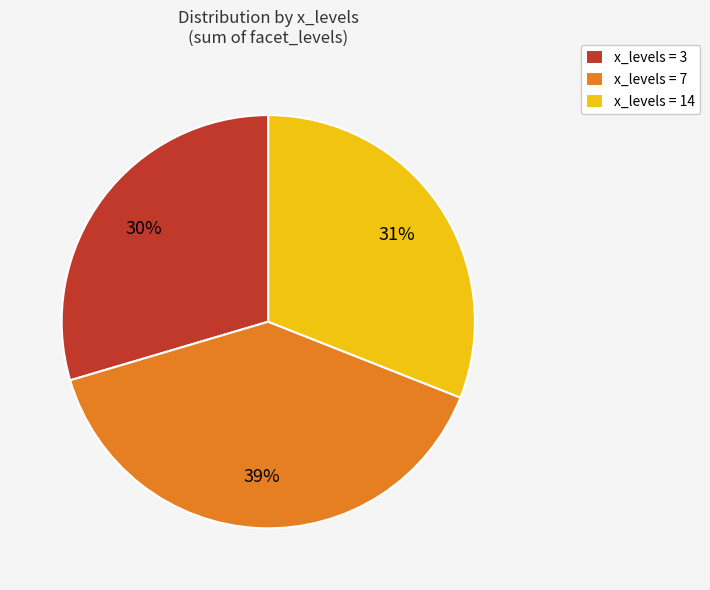

Does any single category account for the majority?

No